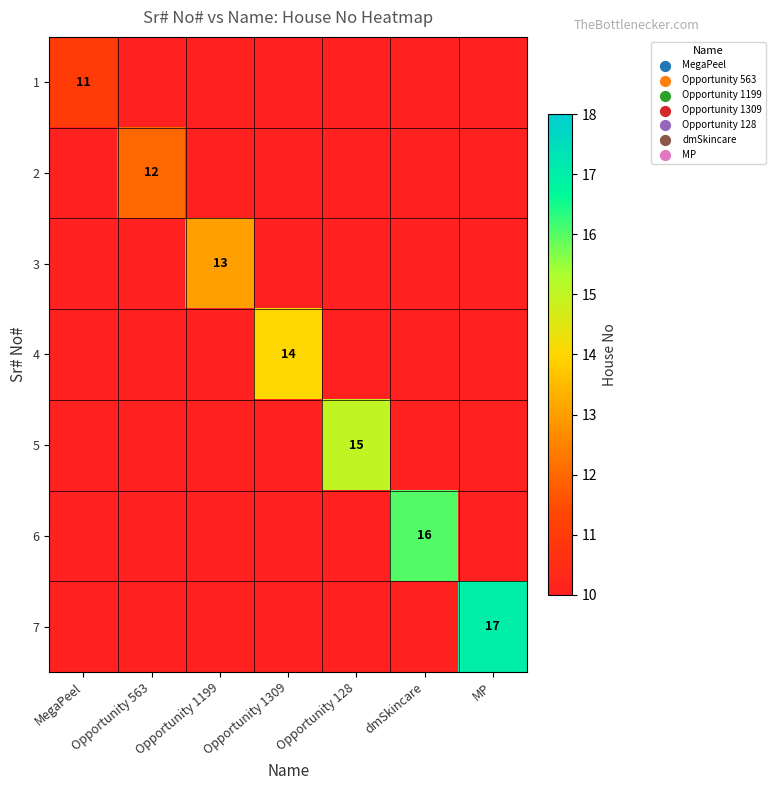

What is the total value across all series at Opportunity 128?

15